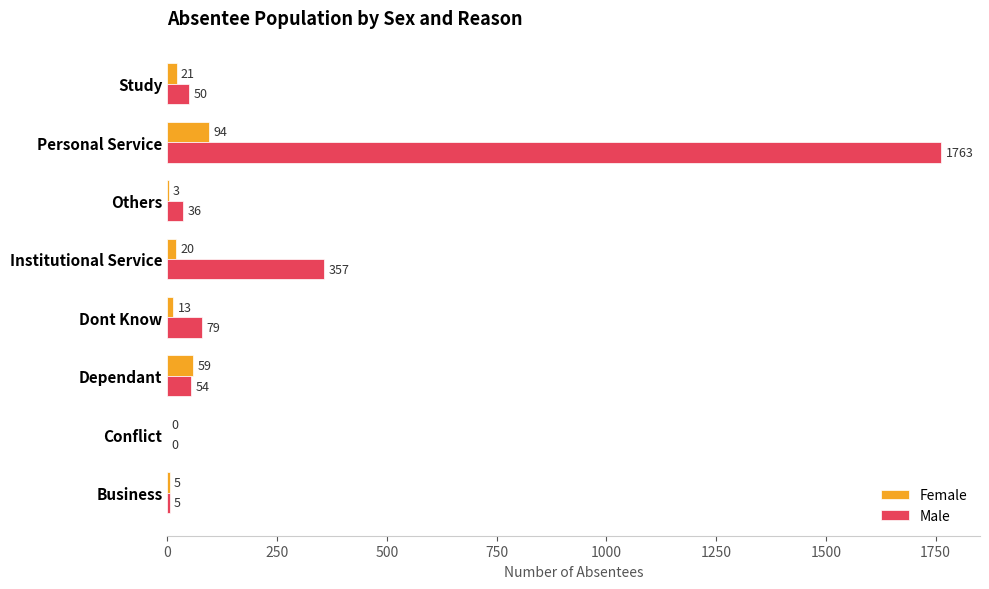

Is the value of Female at Dont Know greater than the value of Male at Conflict?

Yes